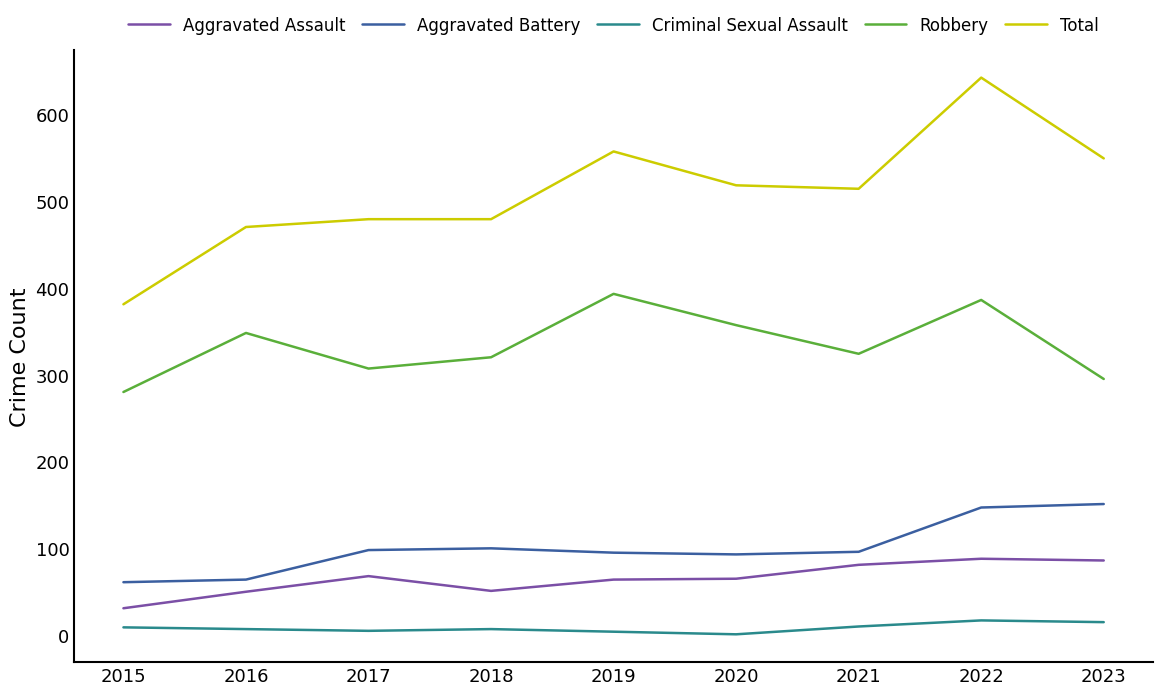

At which category does the chart reach its peak across all series?

2022